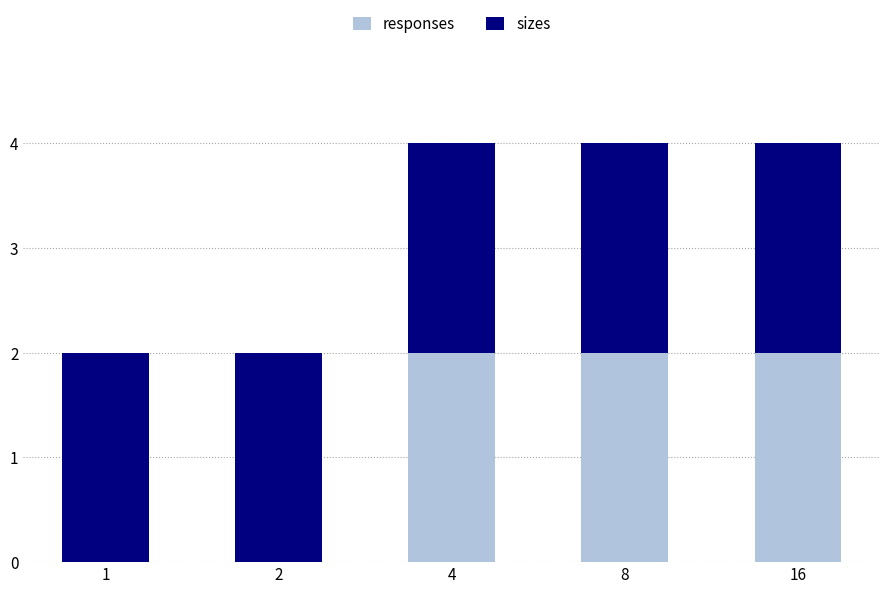

What is the total value across all series at 16?

4